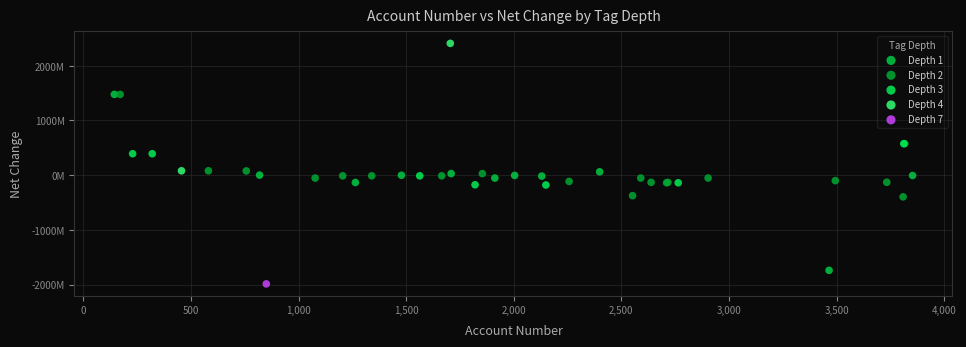

What are all the series names shown in the legend?

Depth 1, Depth 2, Depth 3, Depth 4, Depth 7